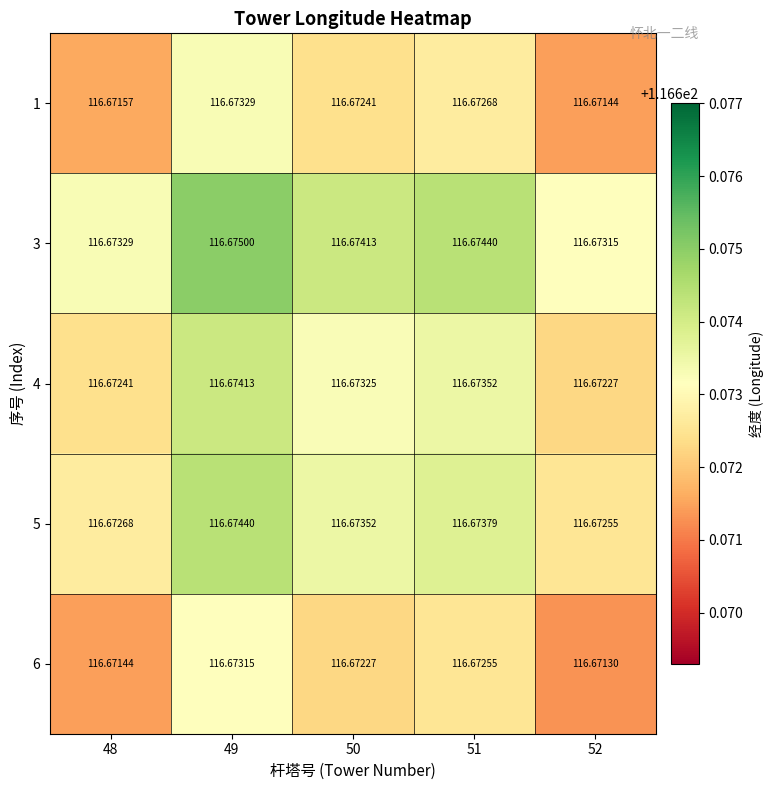

Is the value of 1 at 49 greater than the value of 5 at 52?

Yes